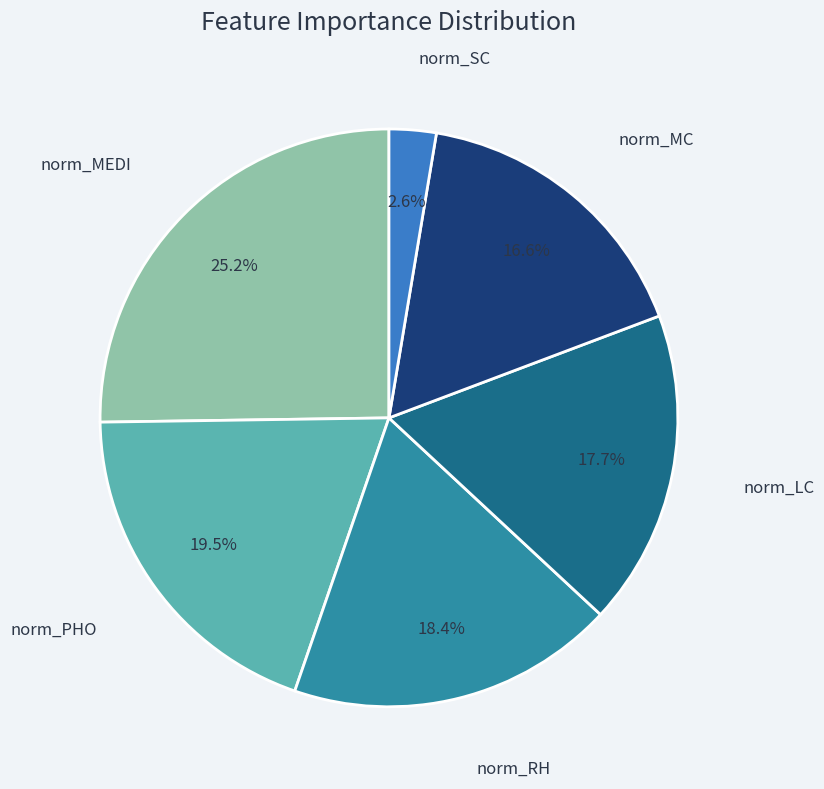

To the nearest percent, what is the average slice percentage?

17%